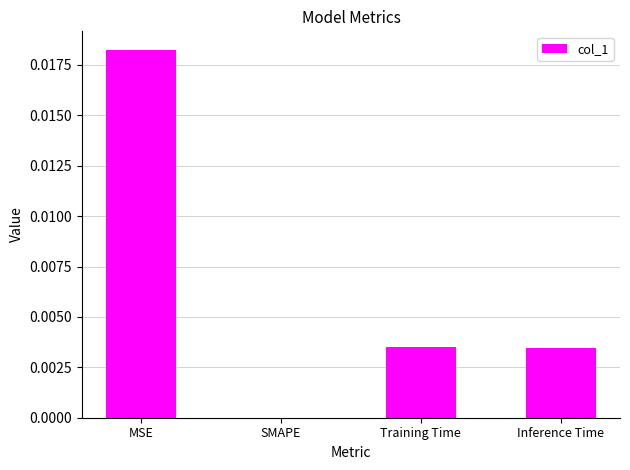

Between Training Time and MSE, which is larger?

MSE